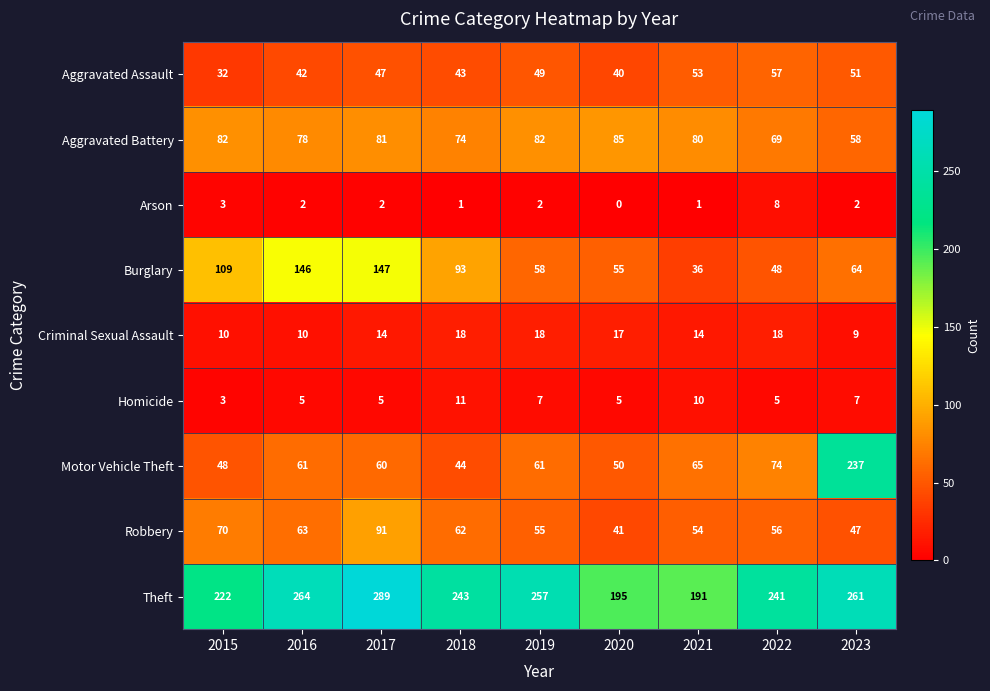

Is the value of Aggravated Battery at 2018 greater than the value of Burglary at 2020?

Yes